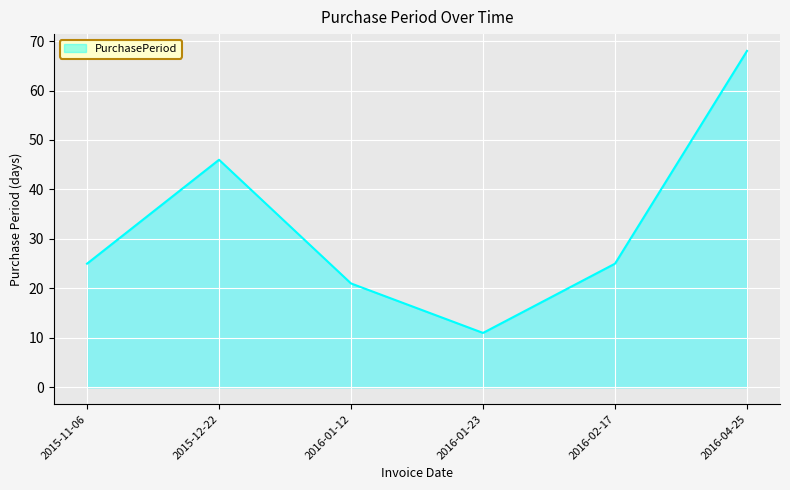

How many interior local valleys (lower than both neighbors) does the data have?

1